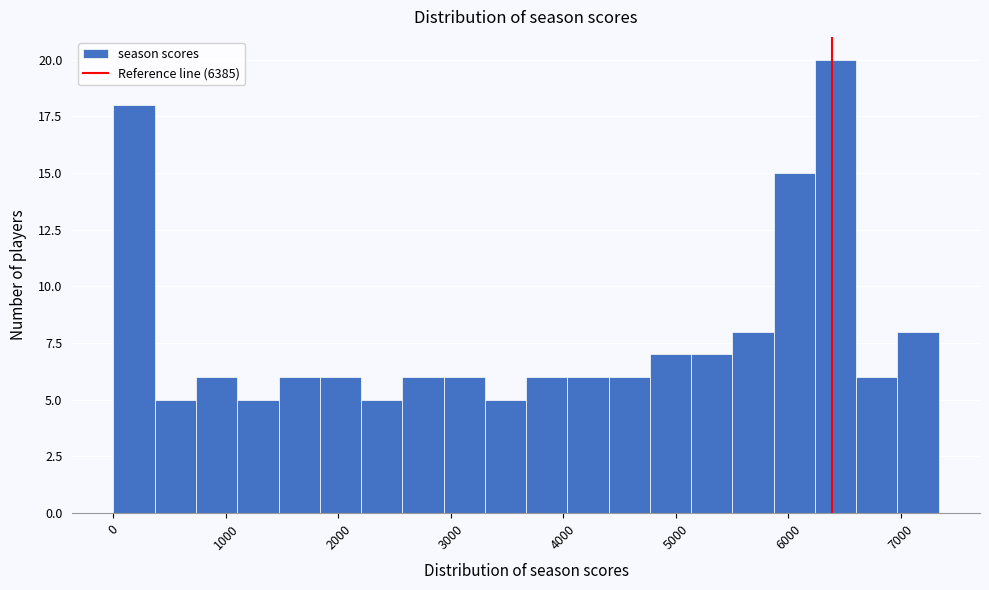

Read against the x-axis, roughly where is the centre of the tallest bar?

6400